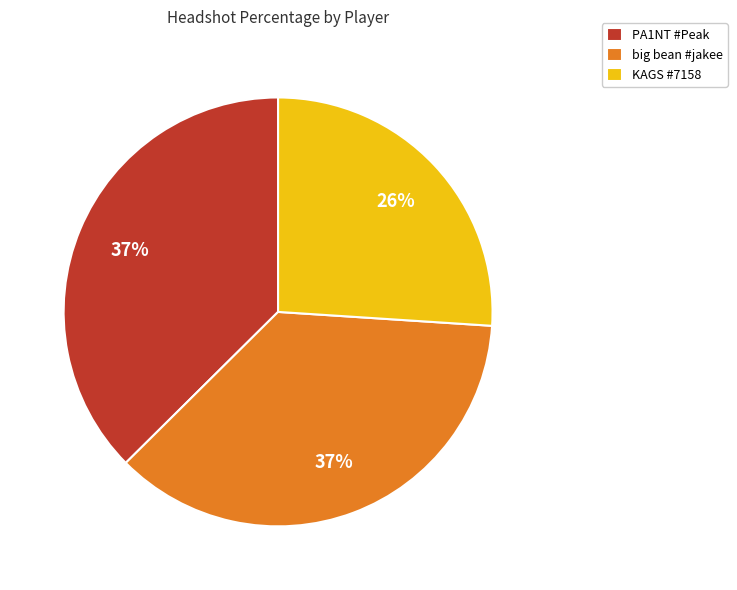

Is KAGS #7158 the majority of the pie?

No